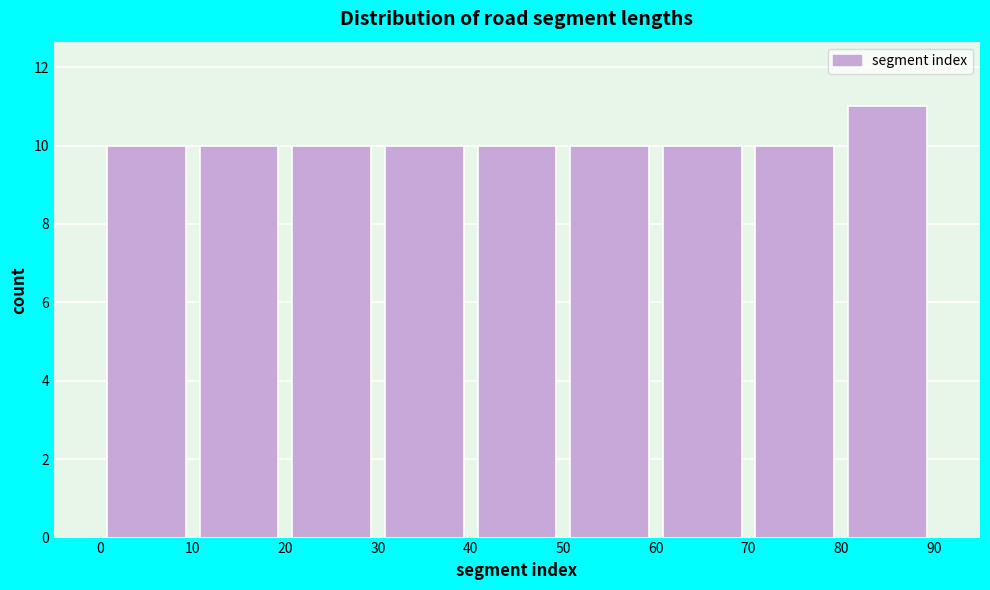

Reading left to right, list every bar in this chart as the range it spans on the x-axis followed by its height. The values are not printed on the chart, so give them approximately, as read against the axis.

0 to 10: 10
10 to 20: 10
20 to 30: 10
30 to 40: 10
40 to 50: 10
50 to 60: 10
60 to 70: 10
70 to 80: 10
80 to 90: 11